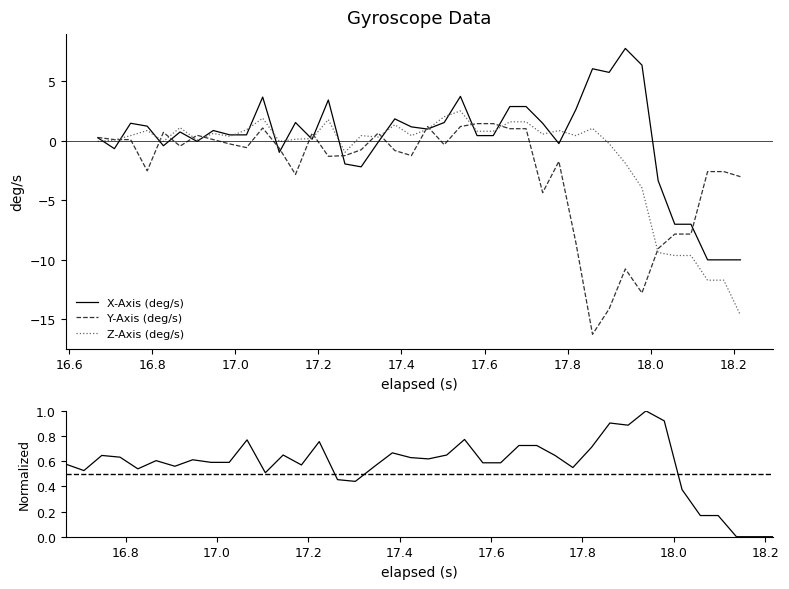

What is the minimum value for Z-Axis (deg/s)?

-14.6